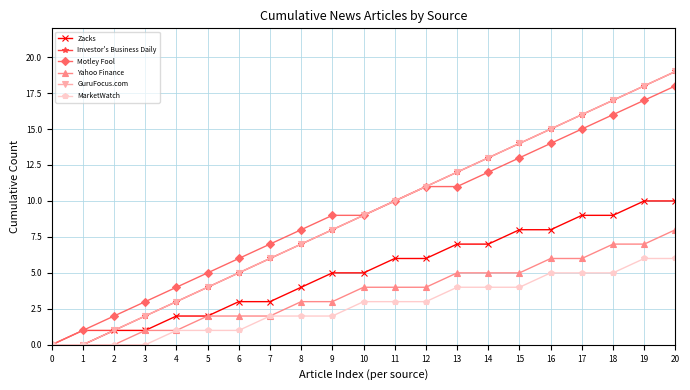

The Zacks series shows 9 at 17. True or false?

True